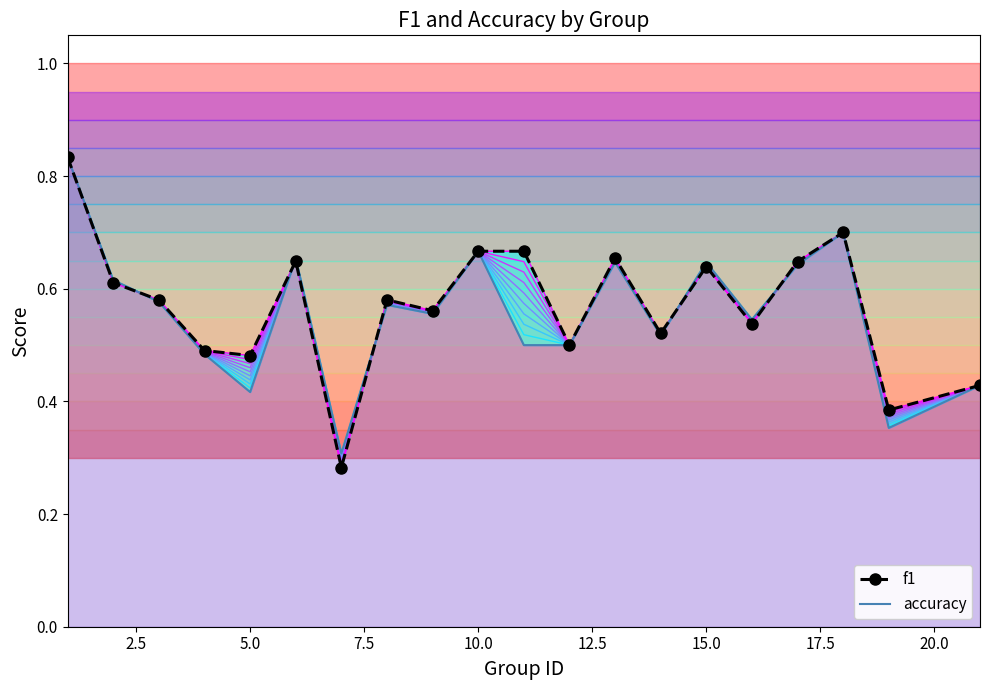

Which series ends up on top after the final intersection of f1 and accuracy?

f1